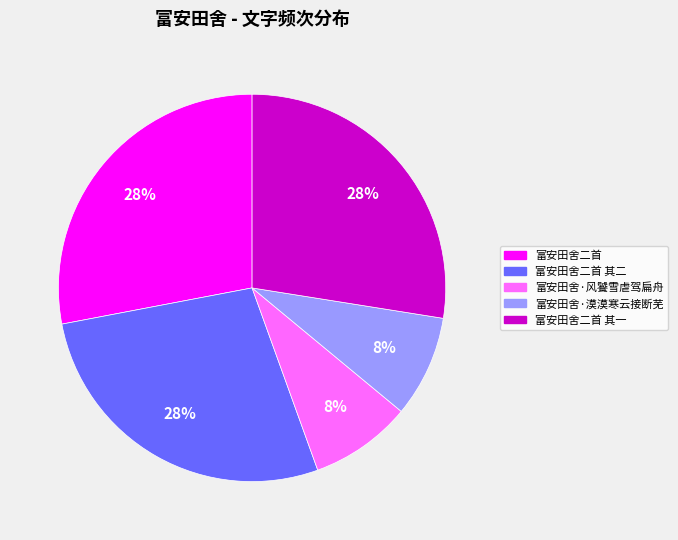

How many slices are in this pie chart?

5